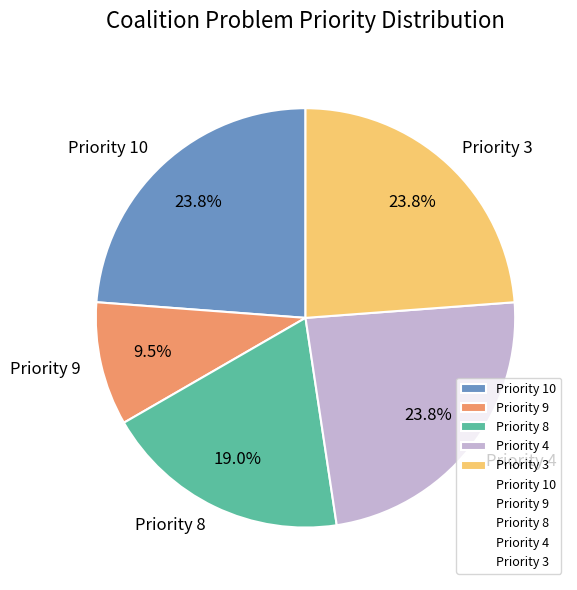

Does any single category account for the majority?

No